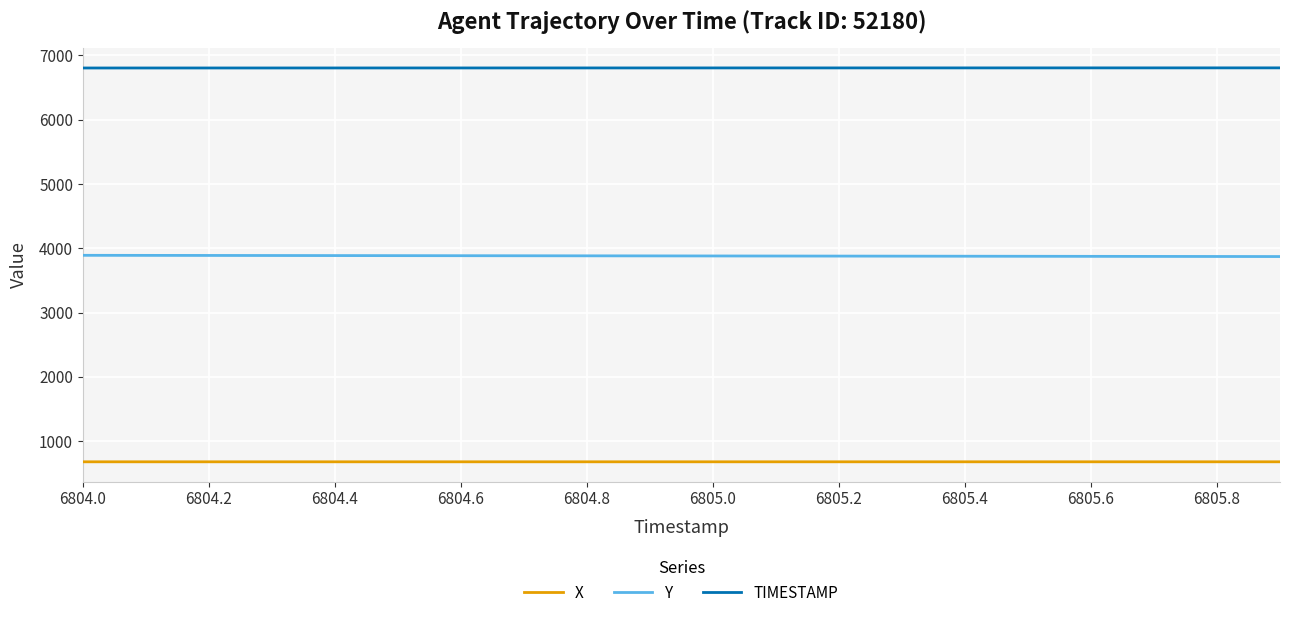

What is the maximum value shown in the chart?

6805.9